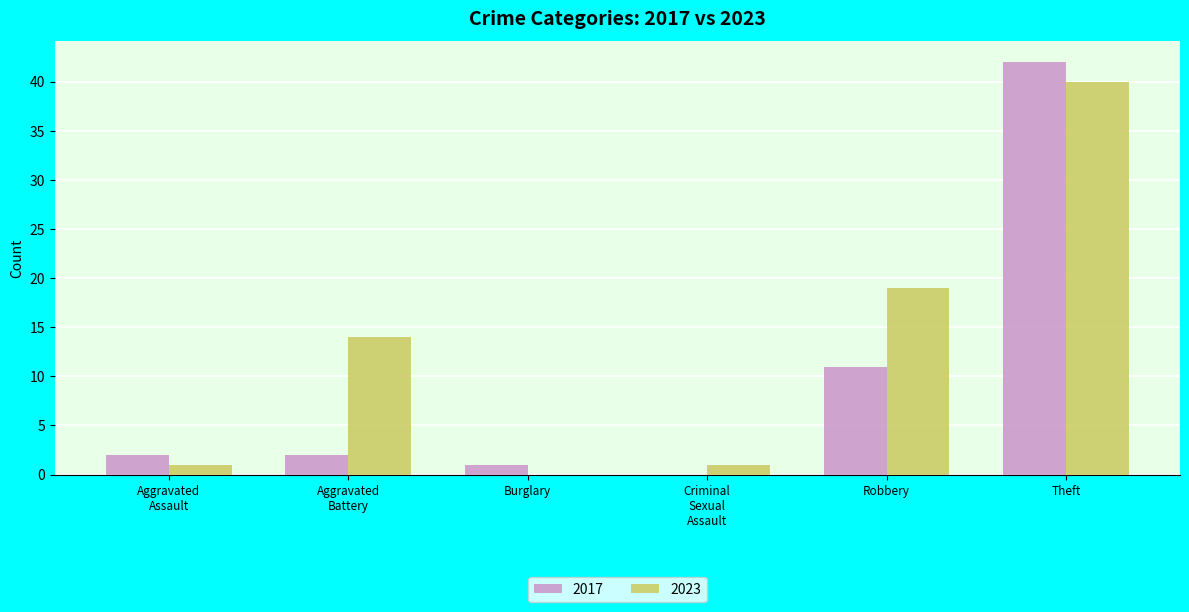

The 2023 series shows 23 at Burglary. True or false?

False